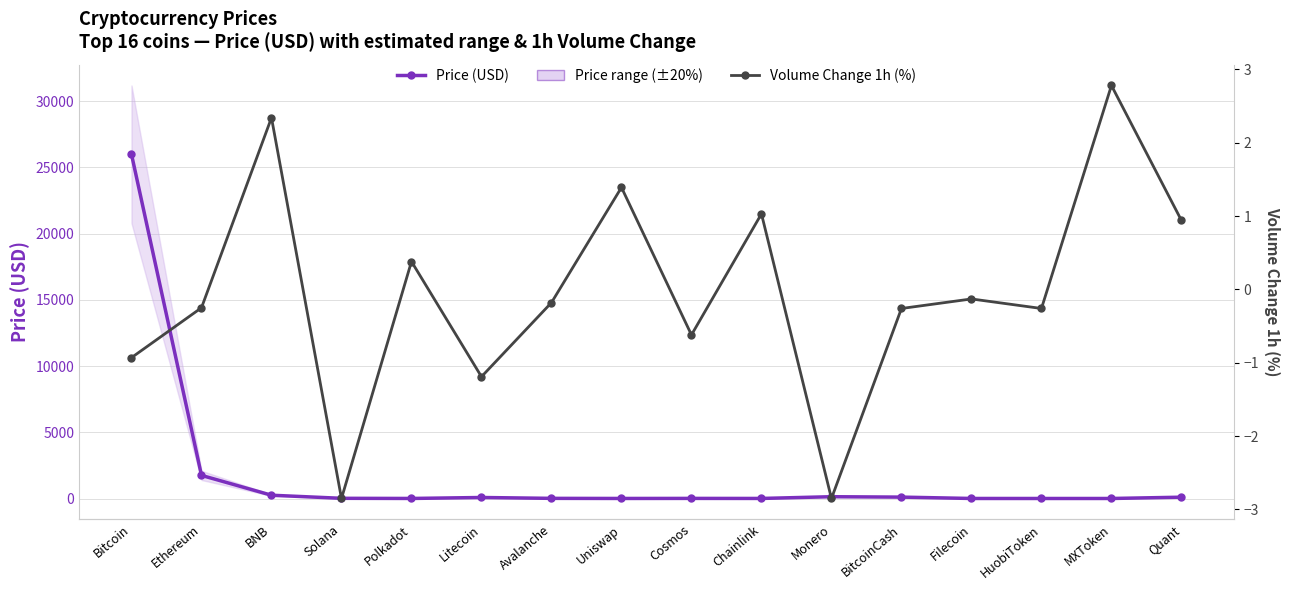

What is the spread (max minus min) of values at Quant?

99.6